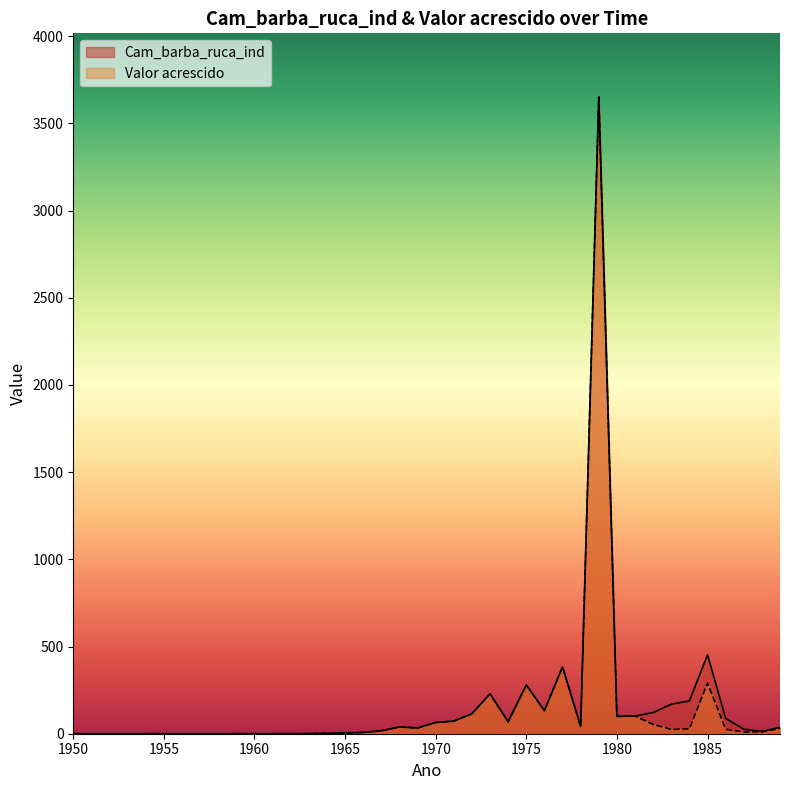

What is the value of the Cam_barba_ruca_ind point at the 35th from the left?

188.1